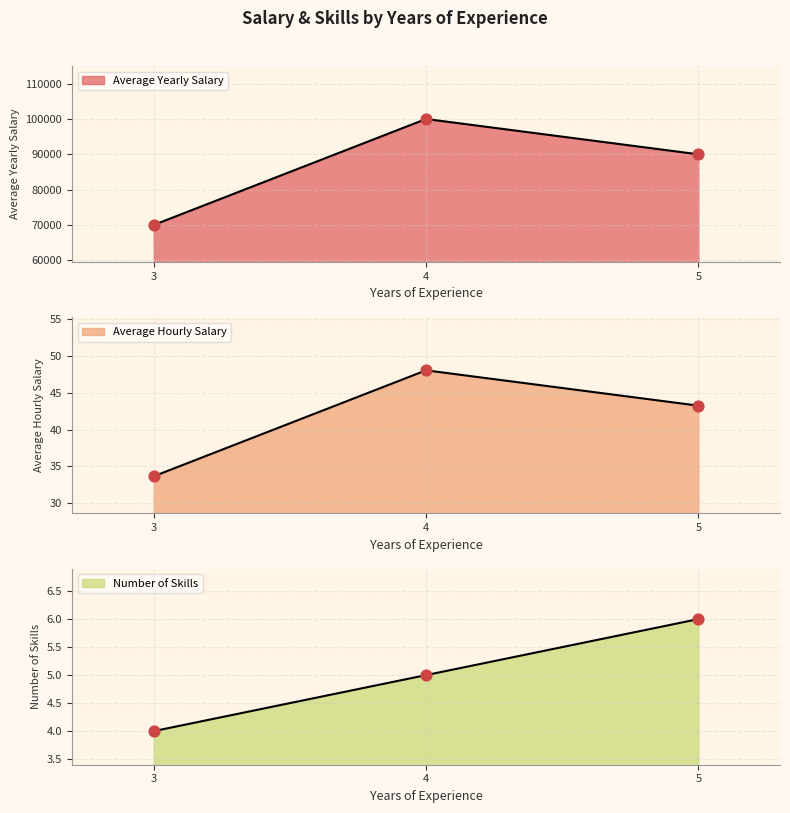

Which series contains the highest Y value?

Average Yearly Salary